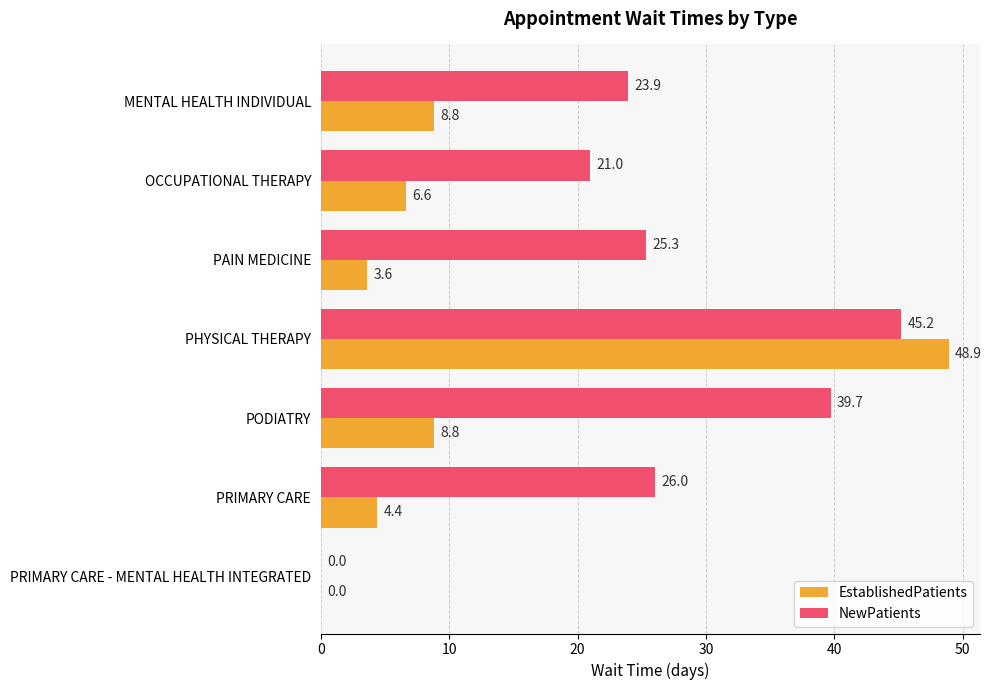

Which series has the largest total across all categories?

NewPatients